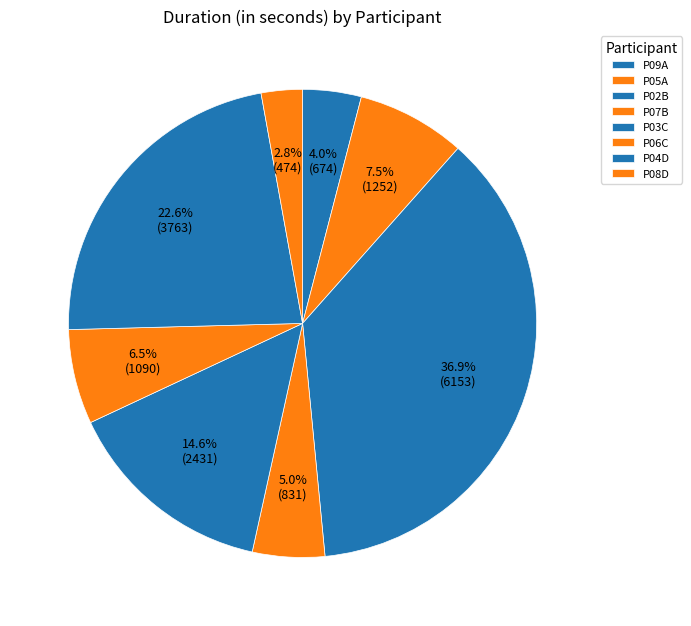

To the nearest percent, what is the difference between the P03C and P08D slice percentages?

12%